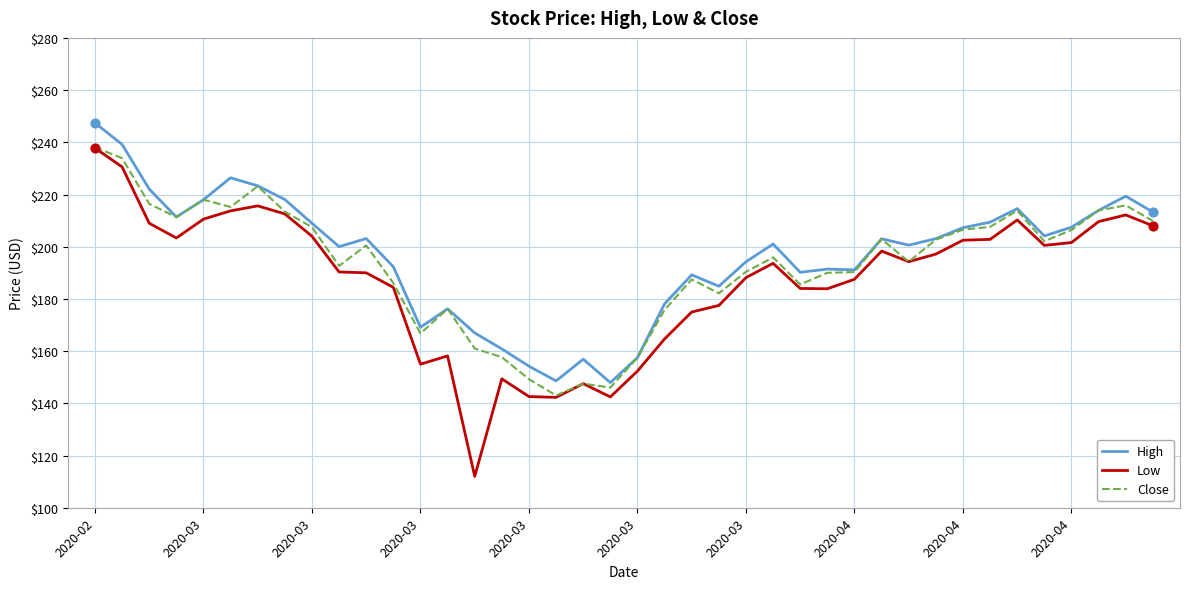

Which series has the largest total across all categories?

High